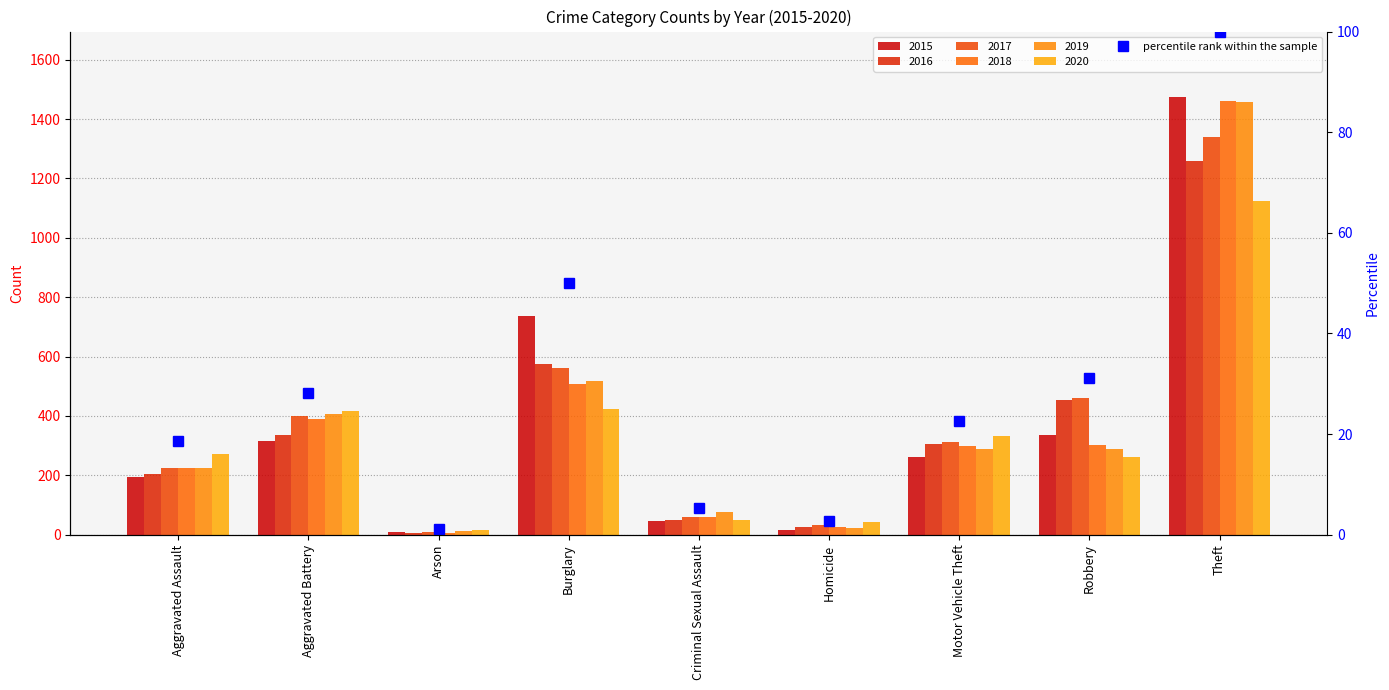

Does the chart contain any negative values?

No